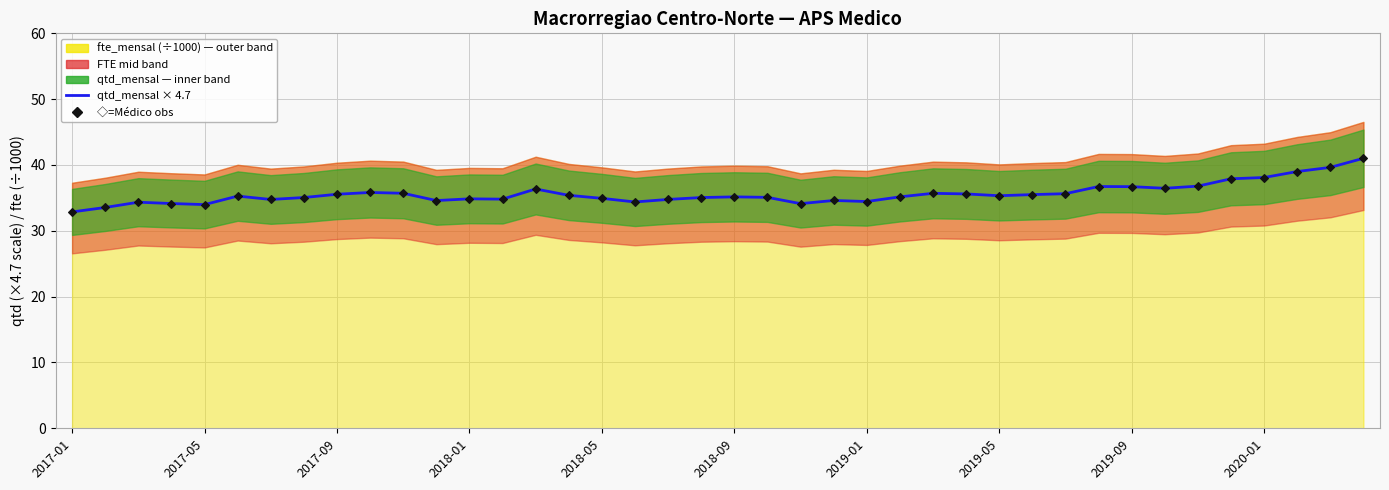

In ◇=Médico obs, how many points are lower than both neighbors (excluding endpoints)?

9